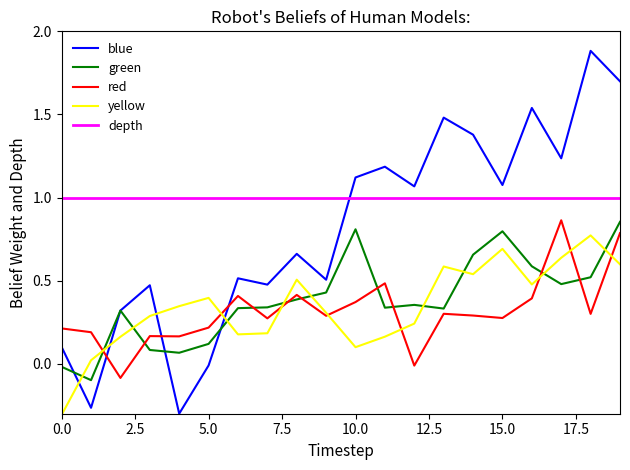

How many intersections are there between blue and depth?

1